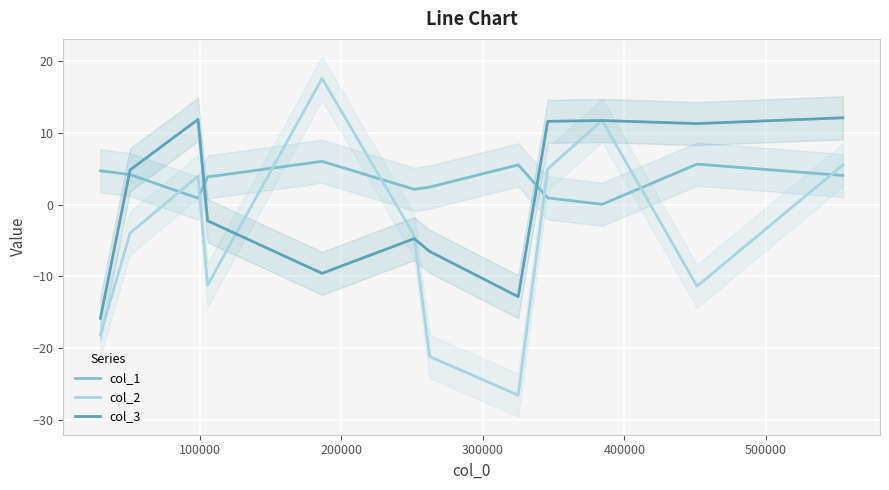

What is the greatest value displayed?

17.6